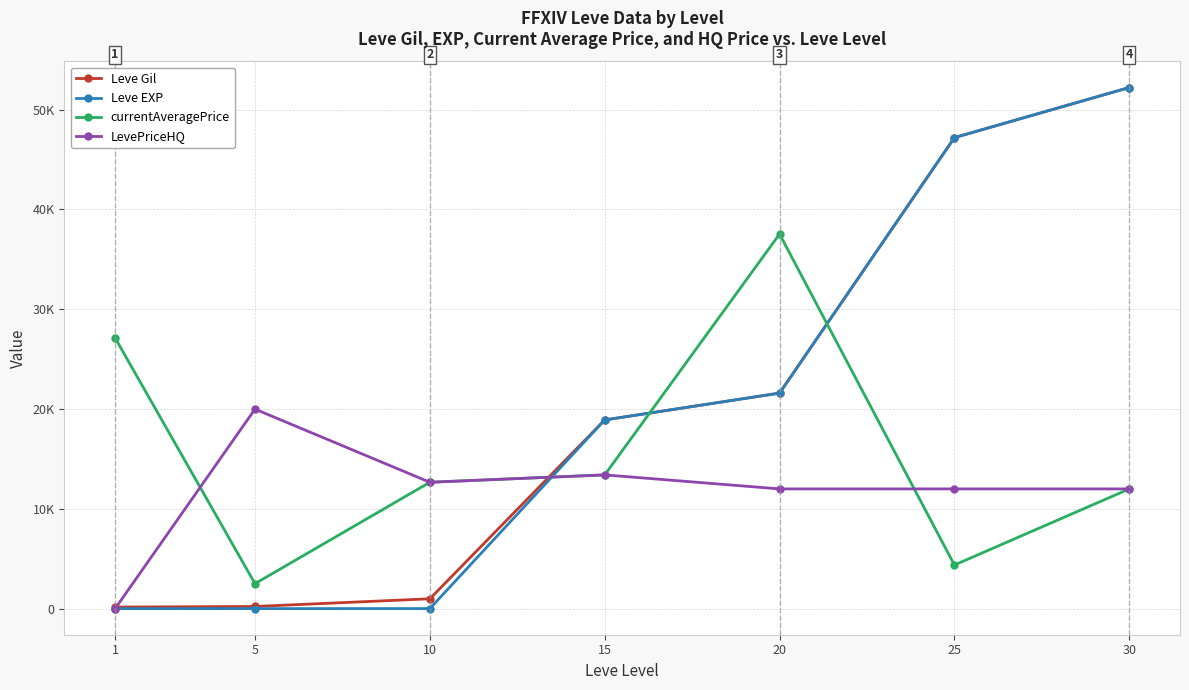

Between 5 and 15, which is larger?

15